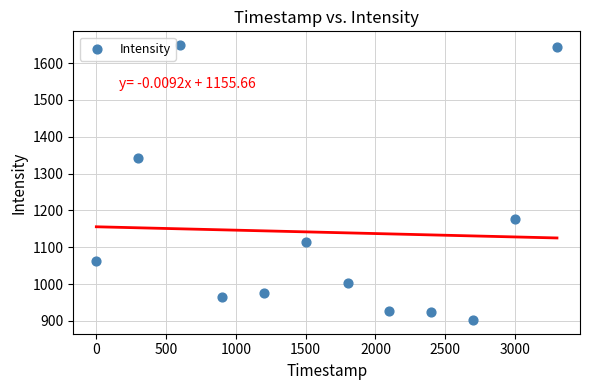

What Y value in the scatter plot is closest to 1275?

1343.1